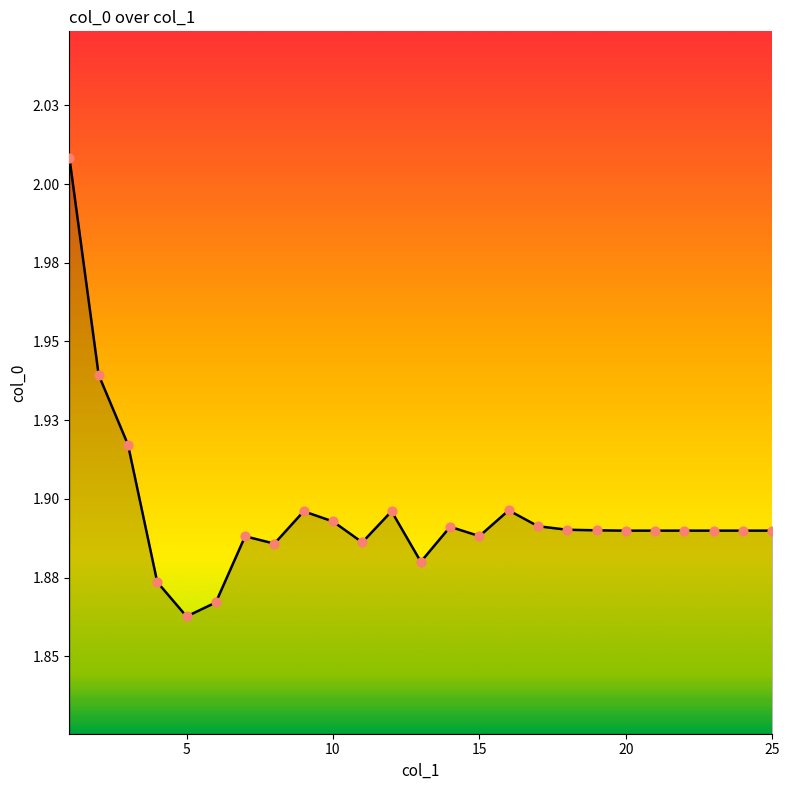

Is this an area chart (filled region under the line)?

Yes